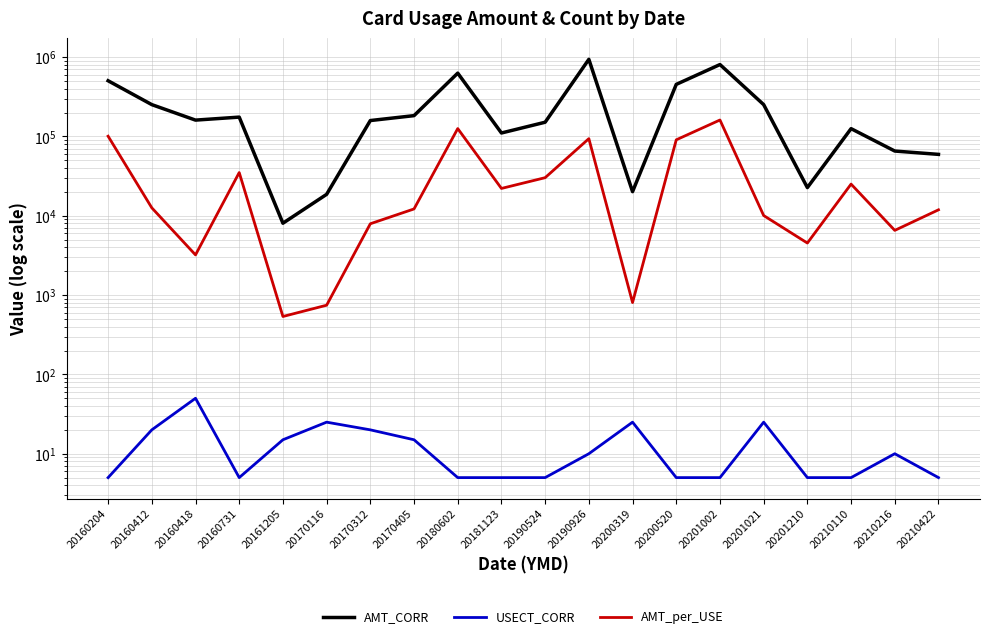

What are all the series names shown in the legend?

AMT_CORR, USECT_CORR, AMT_per_USE